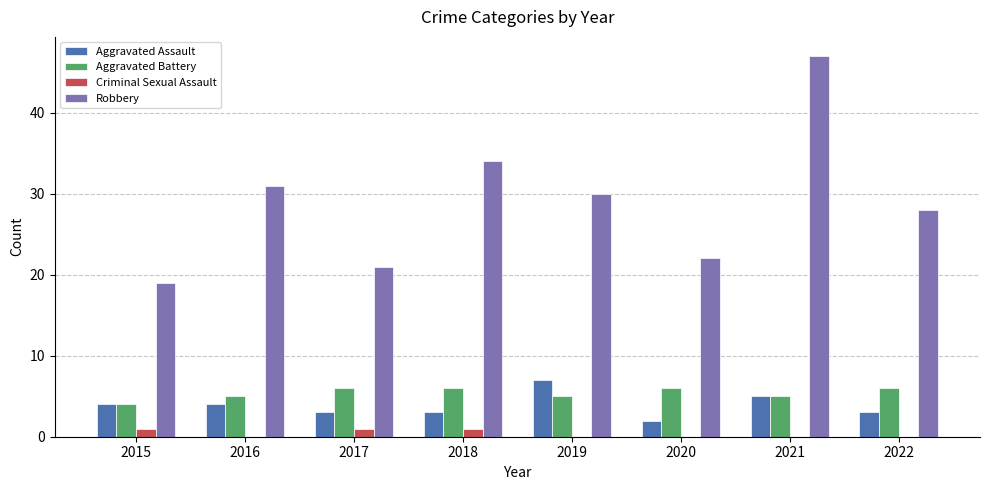

What is the total value across all series at 2022?

37